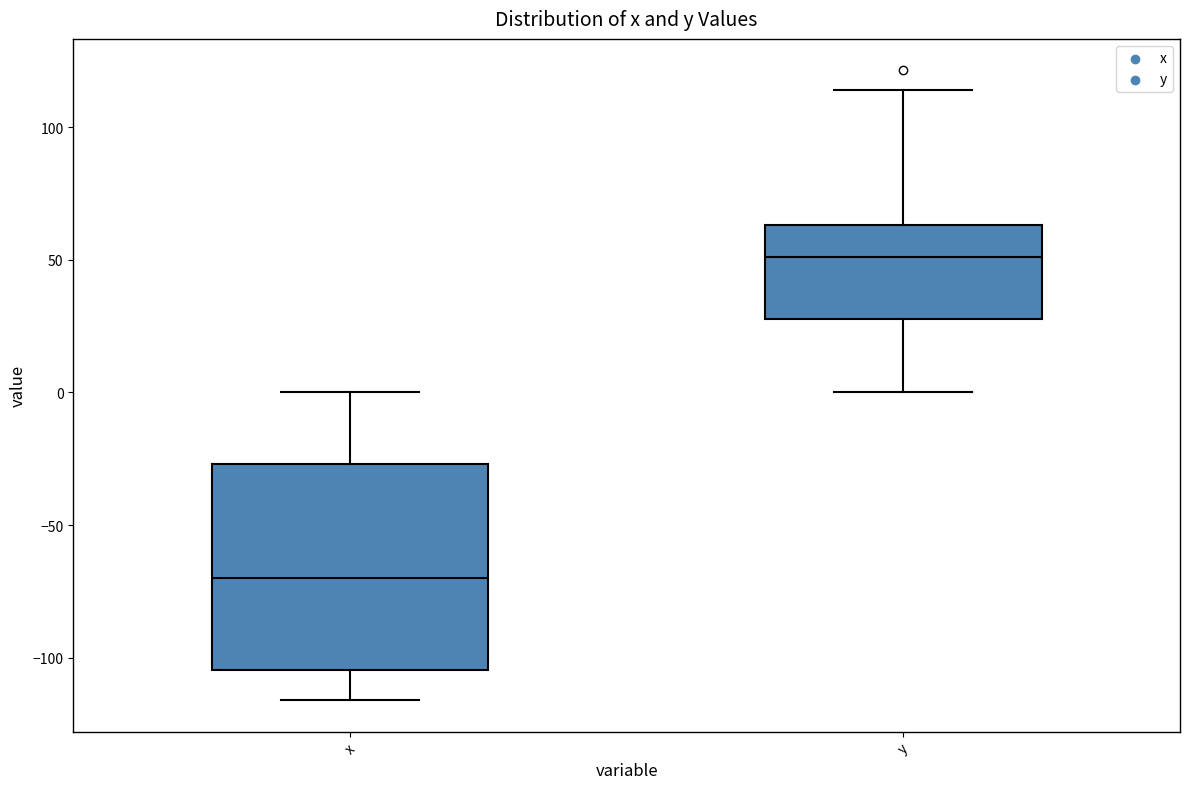

Reading left to right, read every box against the y-axis: the position of its median line, the range the box covers, and the ends of its whiskers. The values are not printed on the chart, so give them approximately, as read against the axis.

x: median -70, box -105 to -25, whiskers -115 to 0
y: median 50, box 30 to 65, whiskers 0 to 115